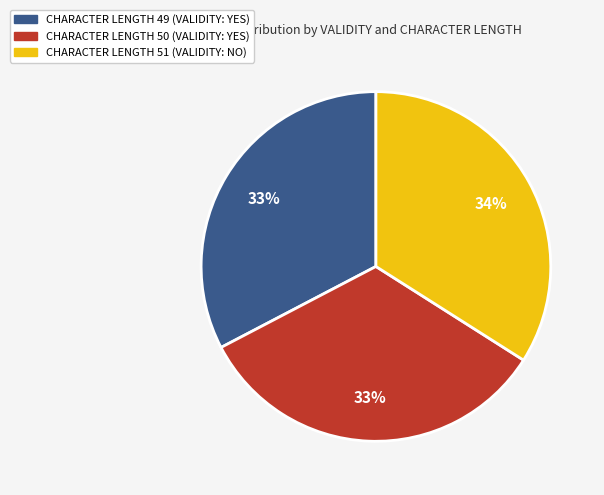

Is there any slice that represents more than half of the pie?

No